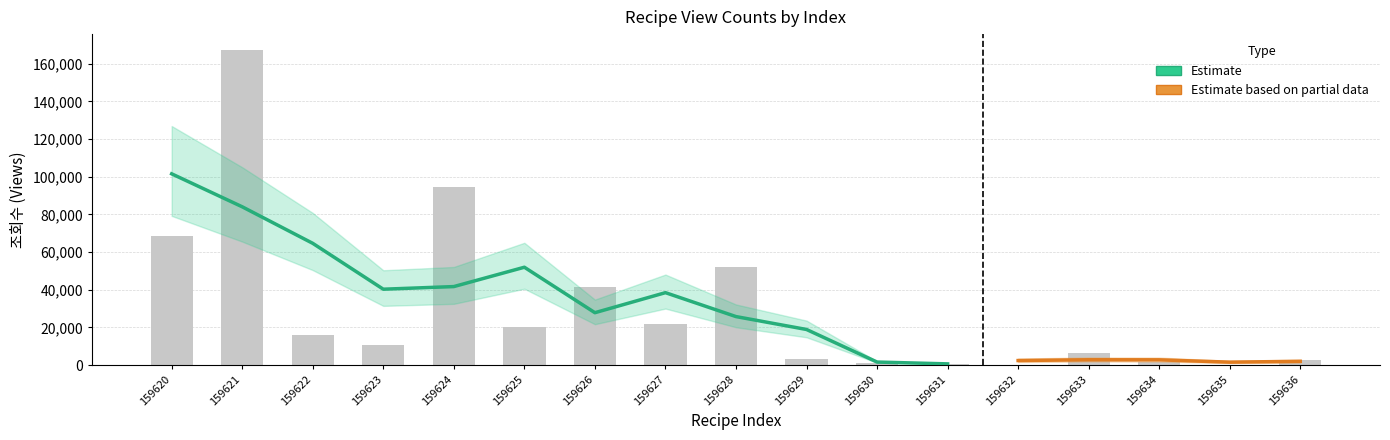

Between 159631 and 159628, which is larger?

159628